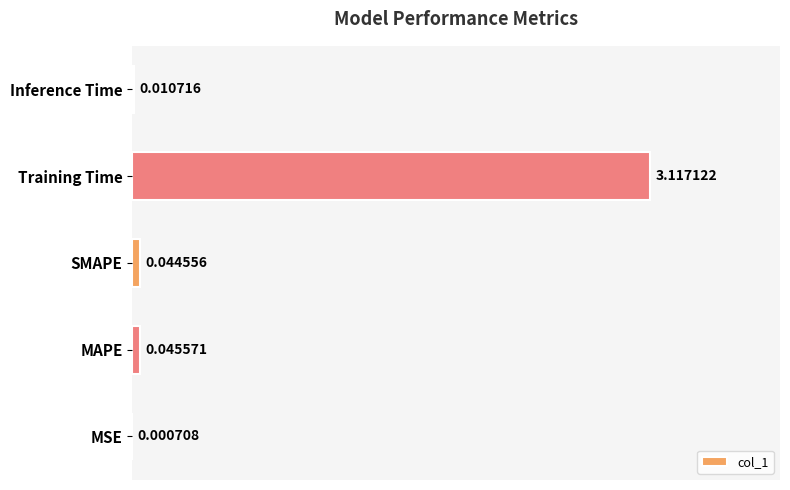

Which category has the highest value across all series?

Training Time